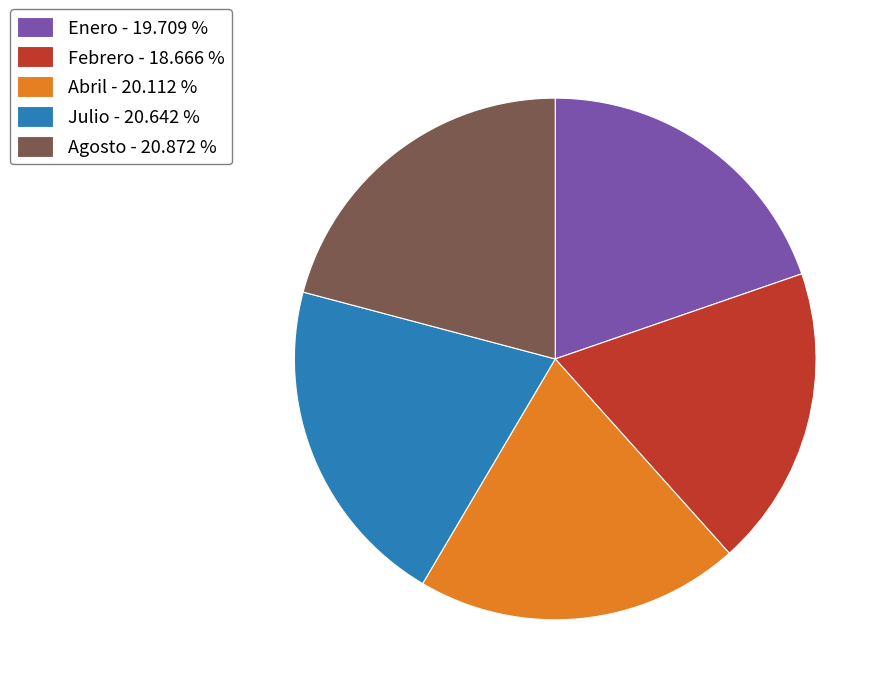

Combined, do Abril - 20.112 % and Enero - 19.709 % account for over 50%?

No